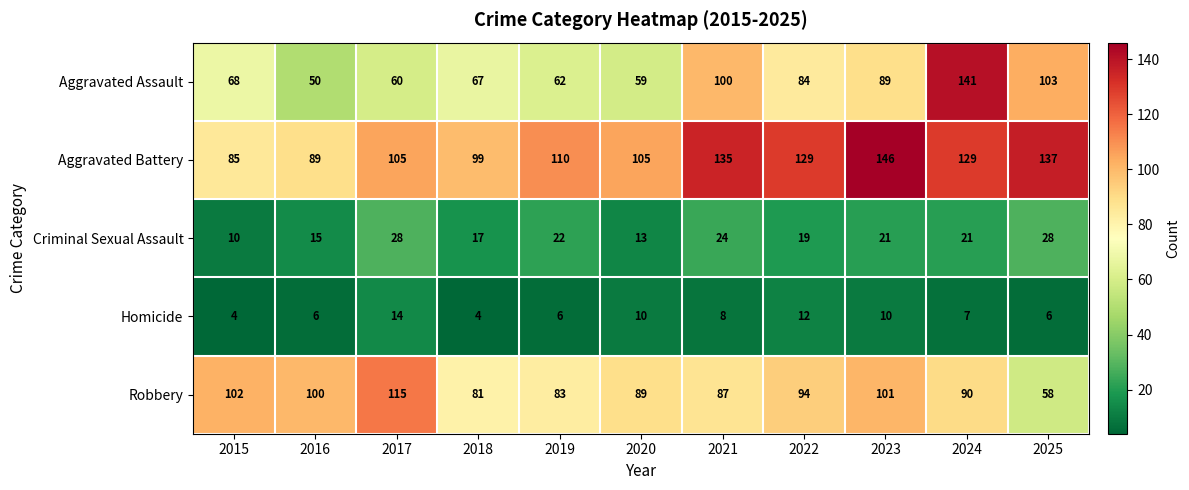

Which series has the largest range (max minus min)?

Aggravated Assault